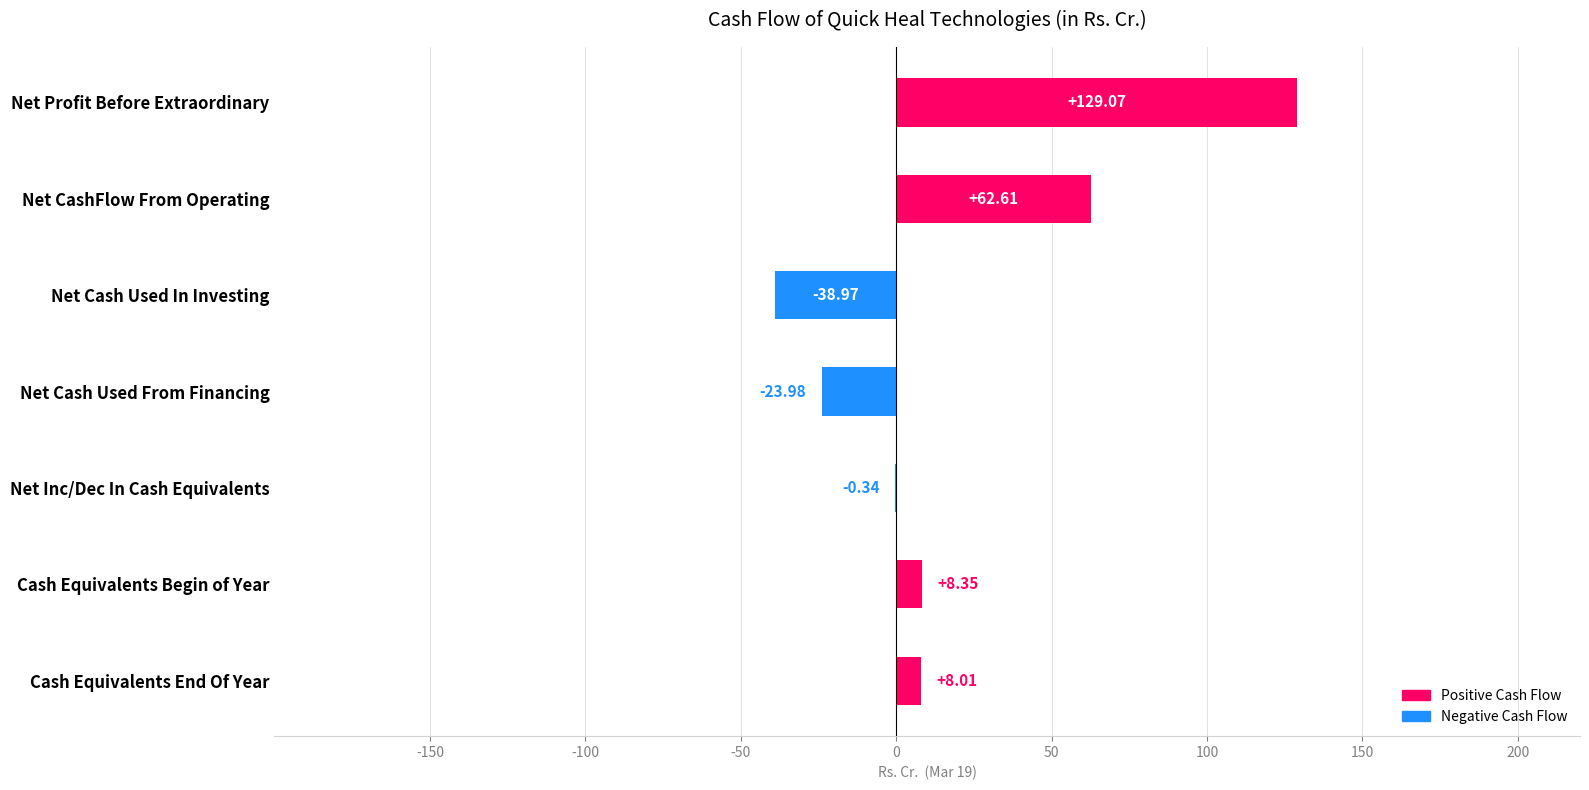

What is the sum of the values at Net Inc/Dec In Cash Equivalents and Net Cash Used From Financing?

-24.3